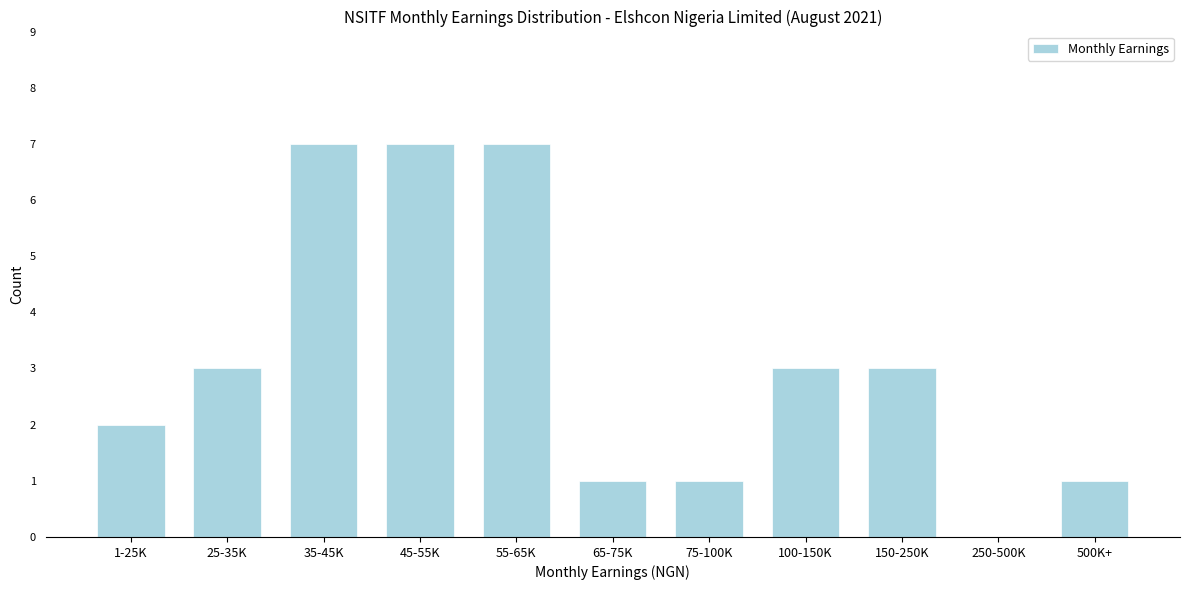

Reading left to right, extract all data points from this chart.

1-25K=2	25-35K=3	35-45K=7	45-55K=7	55-65K=7	65-75K=1	75-100K=1	100-150K=3	150-250K=3	250-500K=0	500K+=1